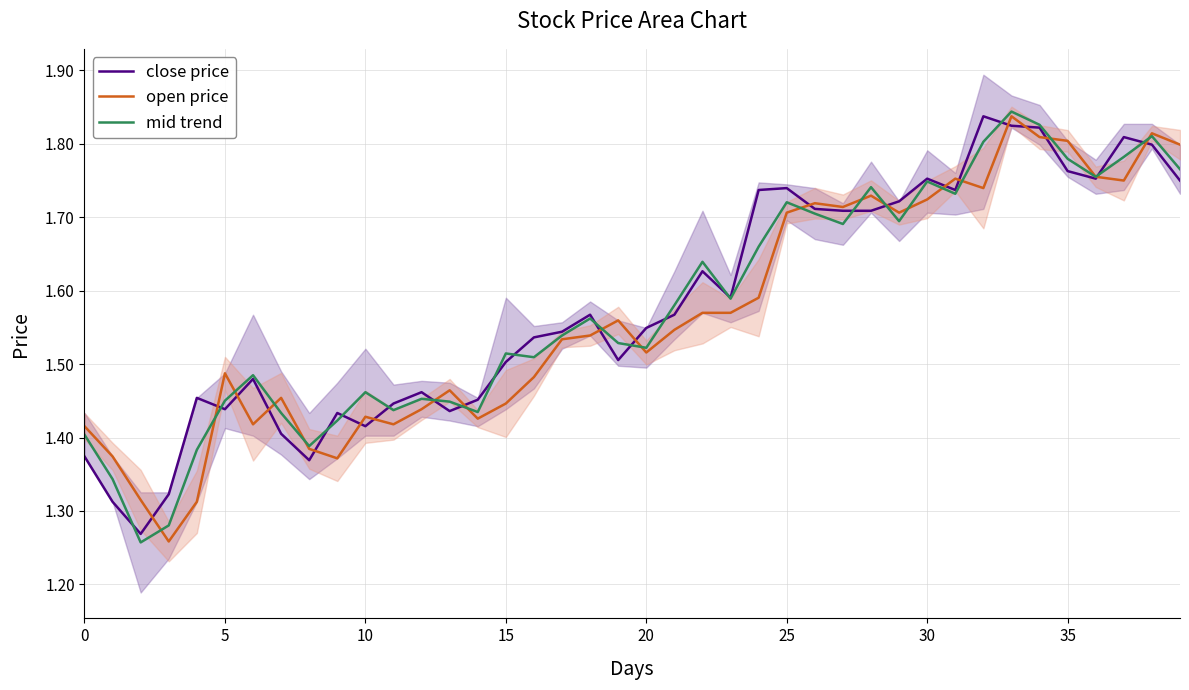

True or false: close price has more than 1 interior local peaks.

True